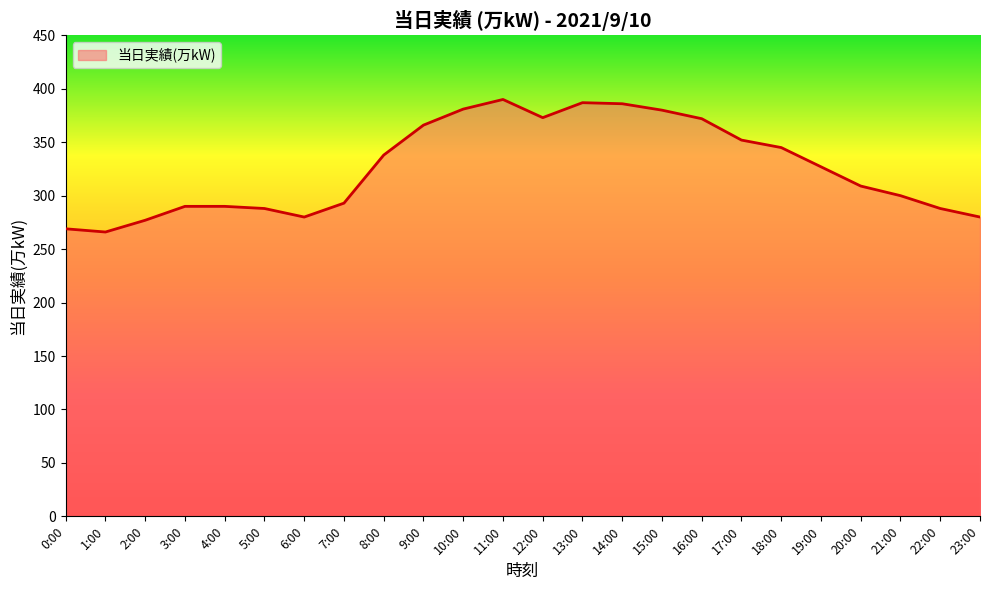

The value at 3:00 is 408. True or false?

False